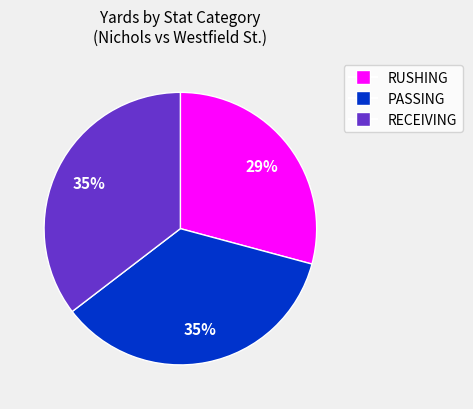

To the nearest percent, what is the average slice percentage?

33%